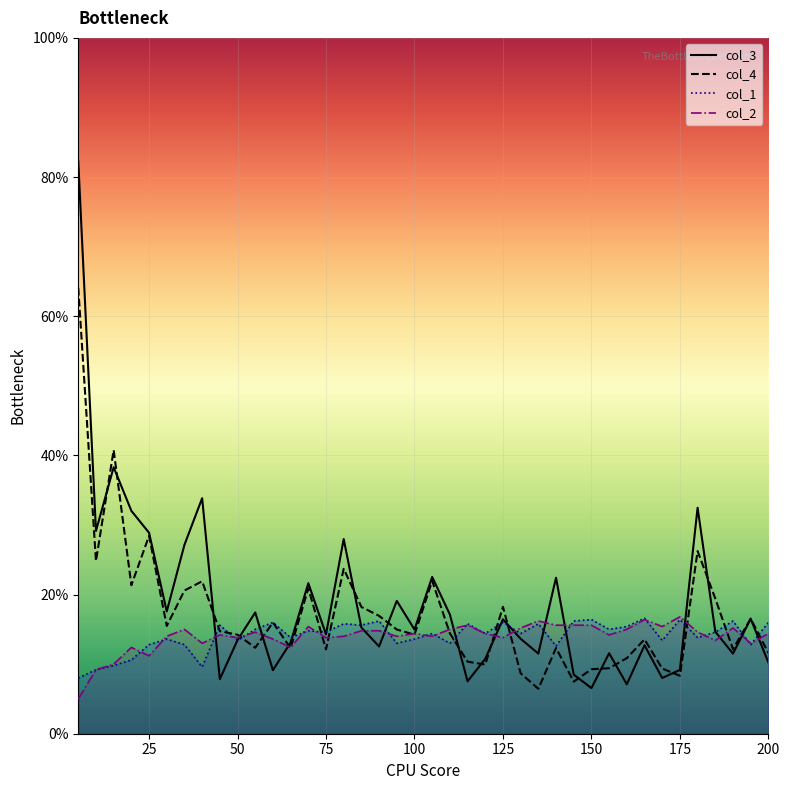

List the series in order of their peak value, highest first.

col_3, col_4, col_2_line, col_1_line